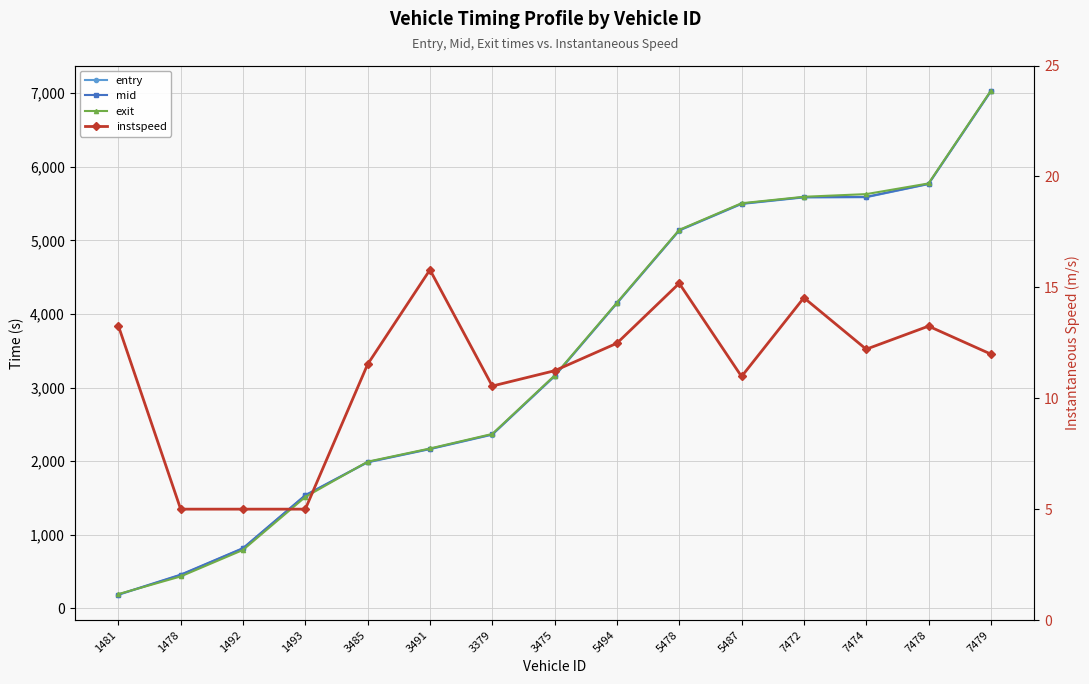

True or false: instspeed and mid intersect in this chart.

False